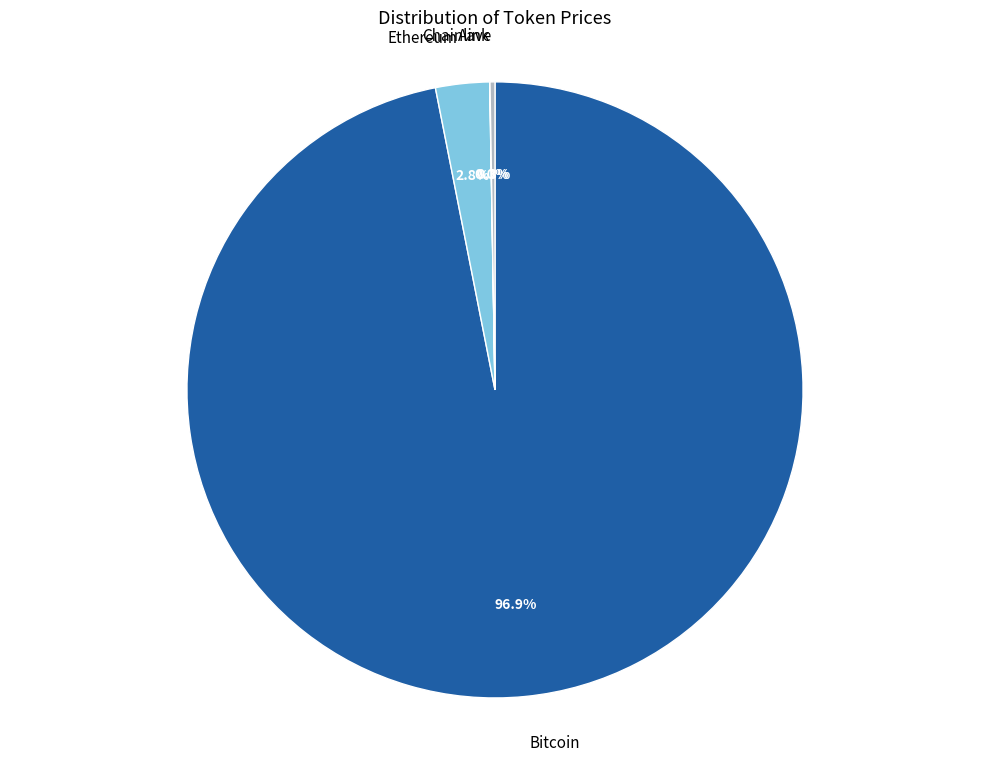

Does Bitcoin account for over 50% of the chart?

Yes